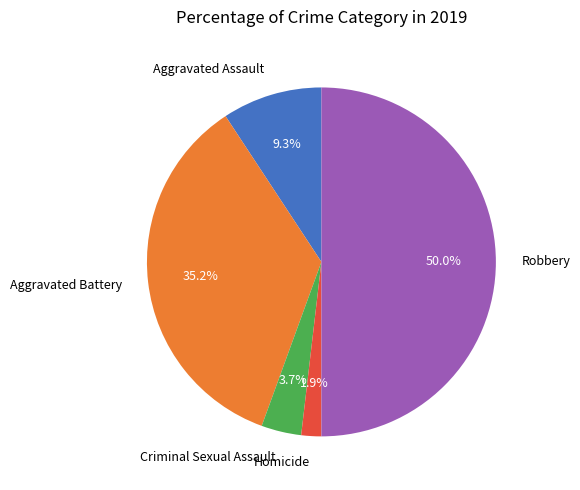

True or false: Robbery accounts for 57% of the total.

False